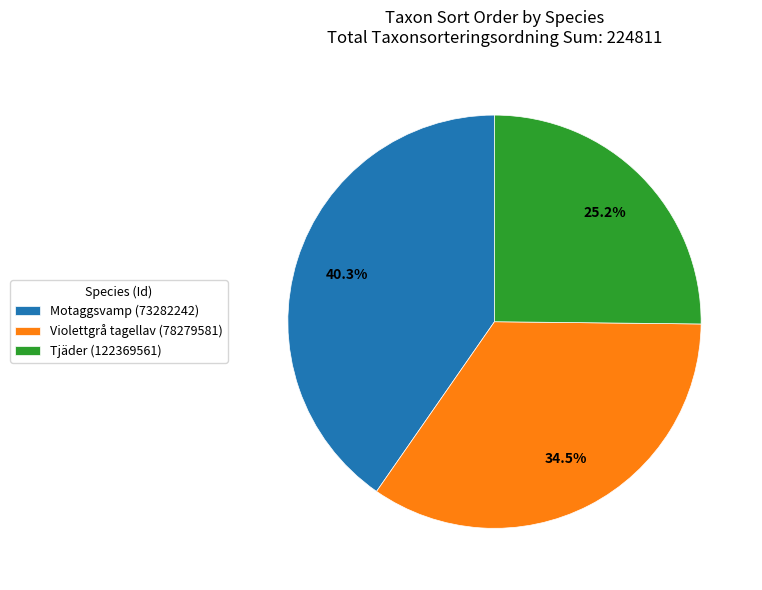

To the nearest percent, what is the average slice percentage?

33%